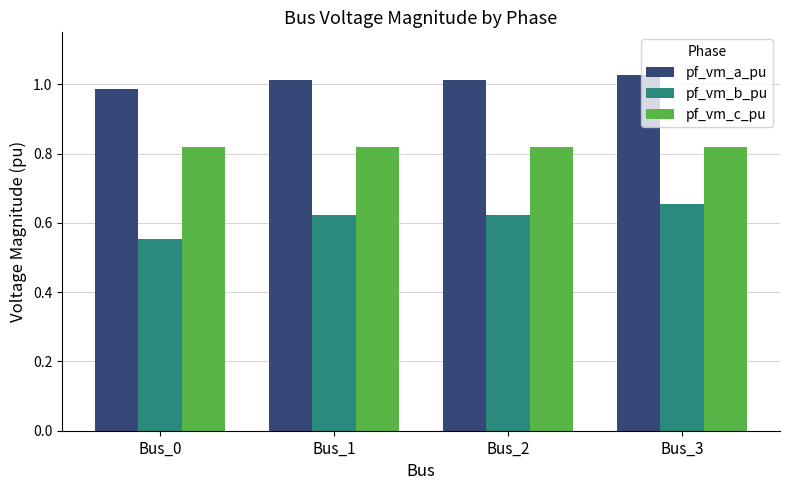

At which category does the chart reach its peak across all series?

Bus_3